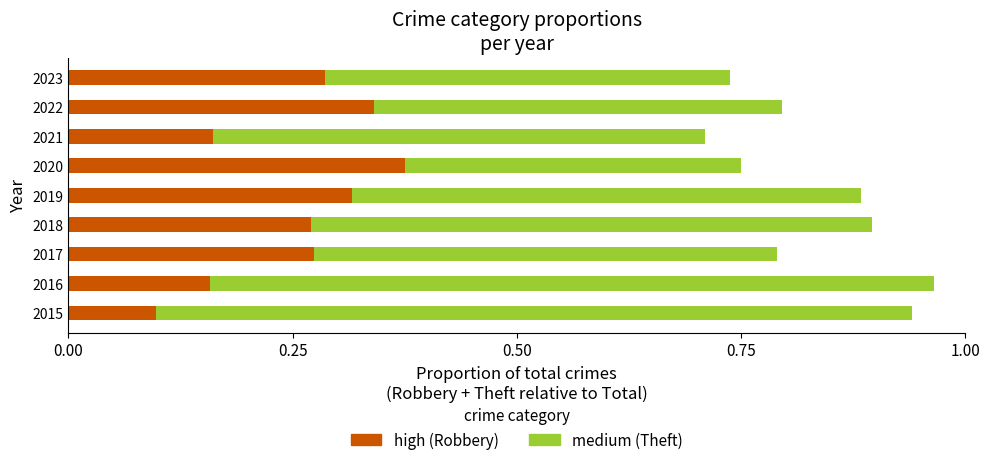

At which category is the sum across all series the highest?

2016